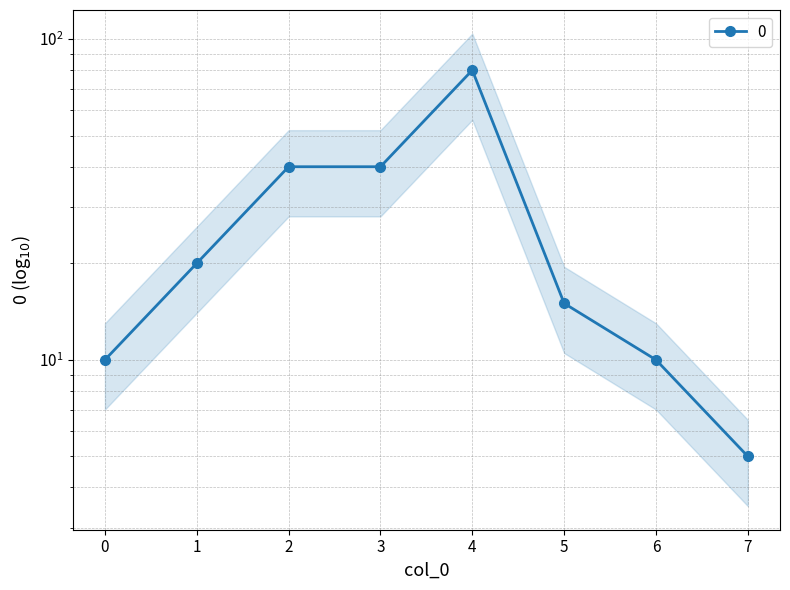

What is the difference between the values at 4 and 7?

75